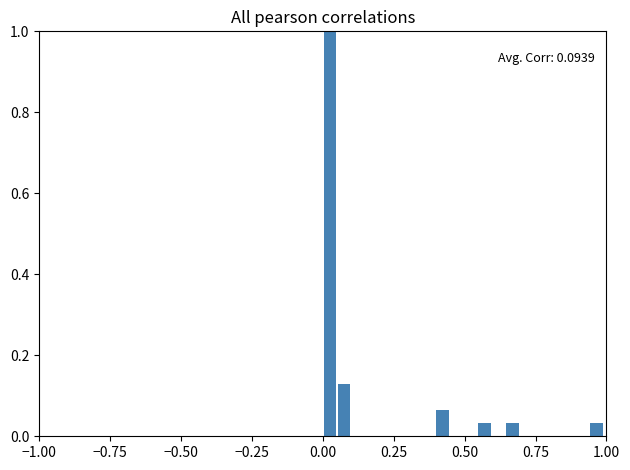

Around what value on the x-axis is the tallest bar? Give the approximate position of its centre, as read against the axis.

0.05